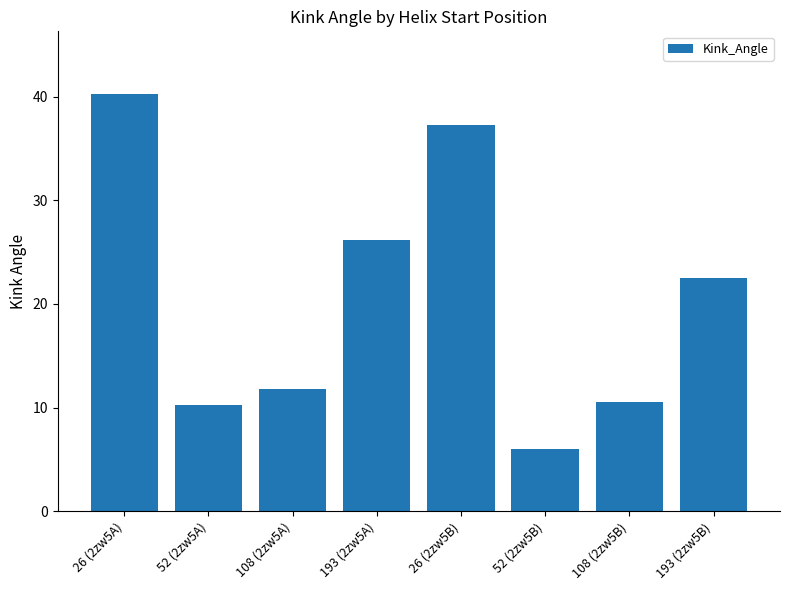

How many values are below 22?

4